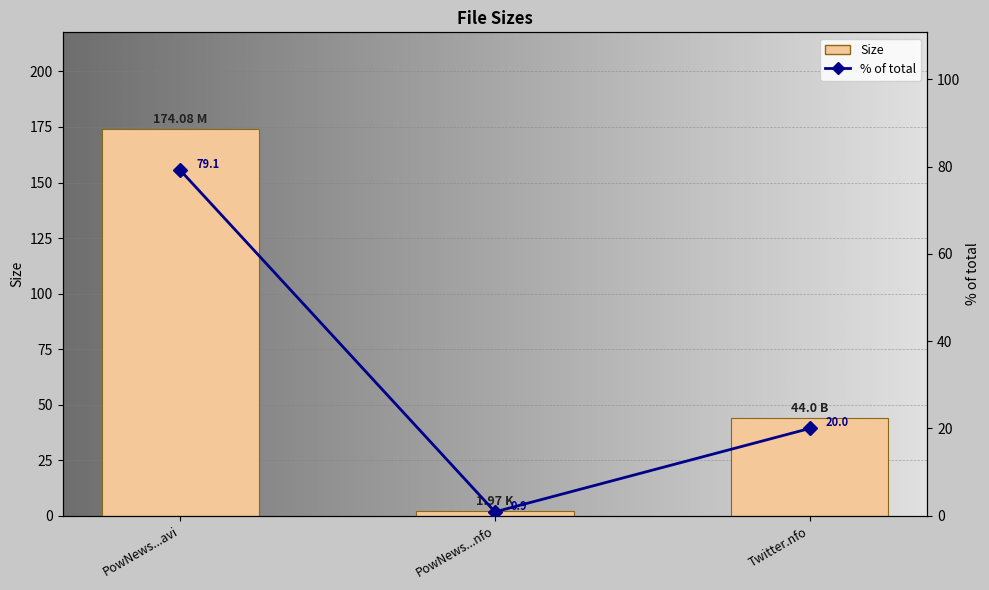

What is the sum of all values?

220.1